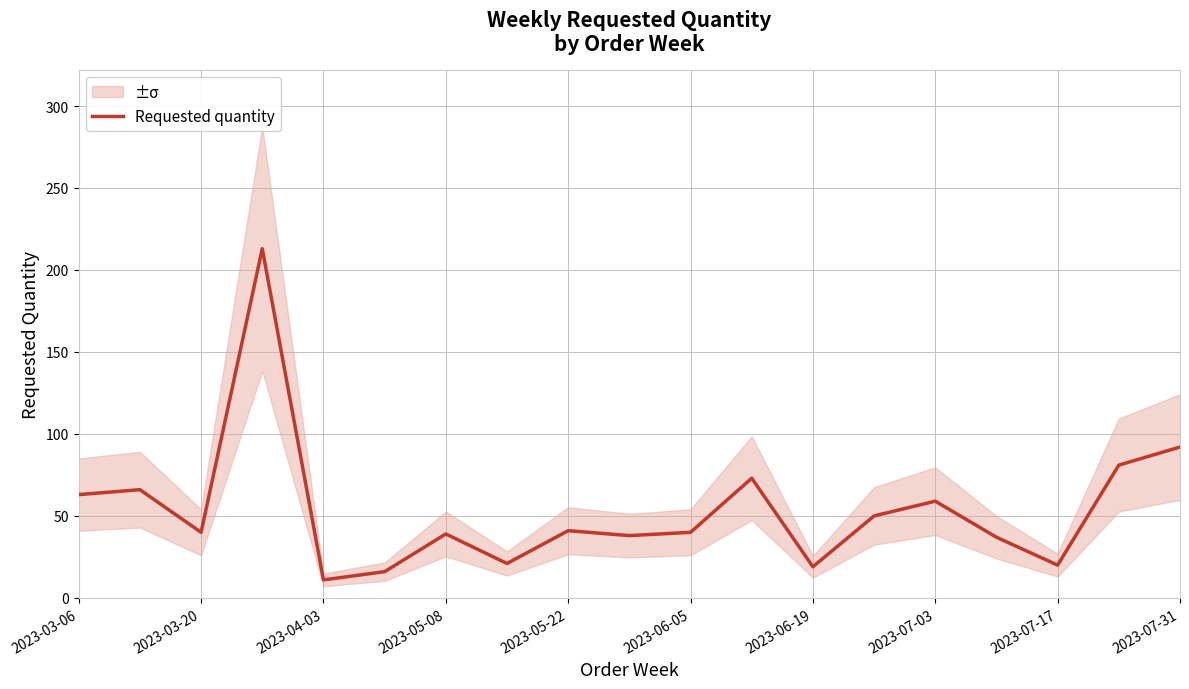

What is the difference between the second highest and second lowest values?

76